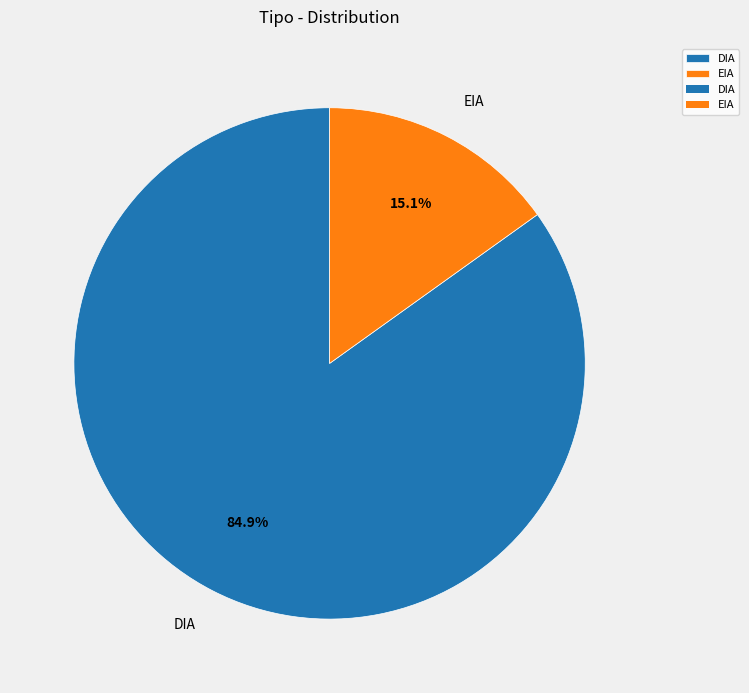

To the nearest percent, what is the average slice percentage?

50%